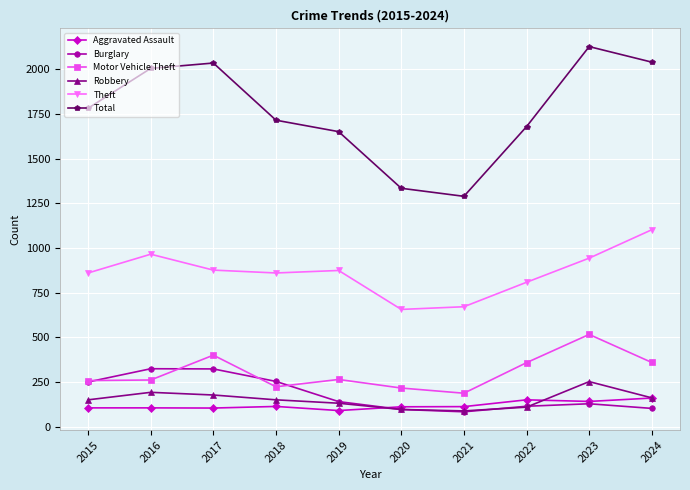

What is the total value across all series at 2016?

3858